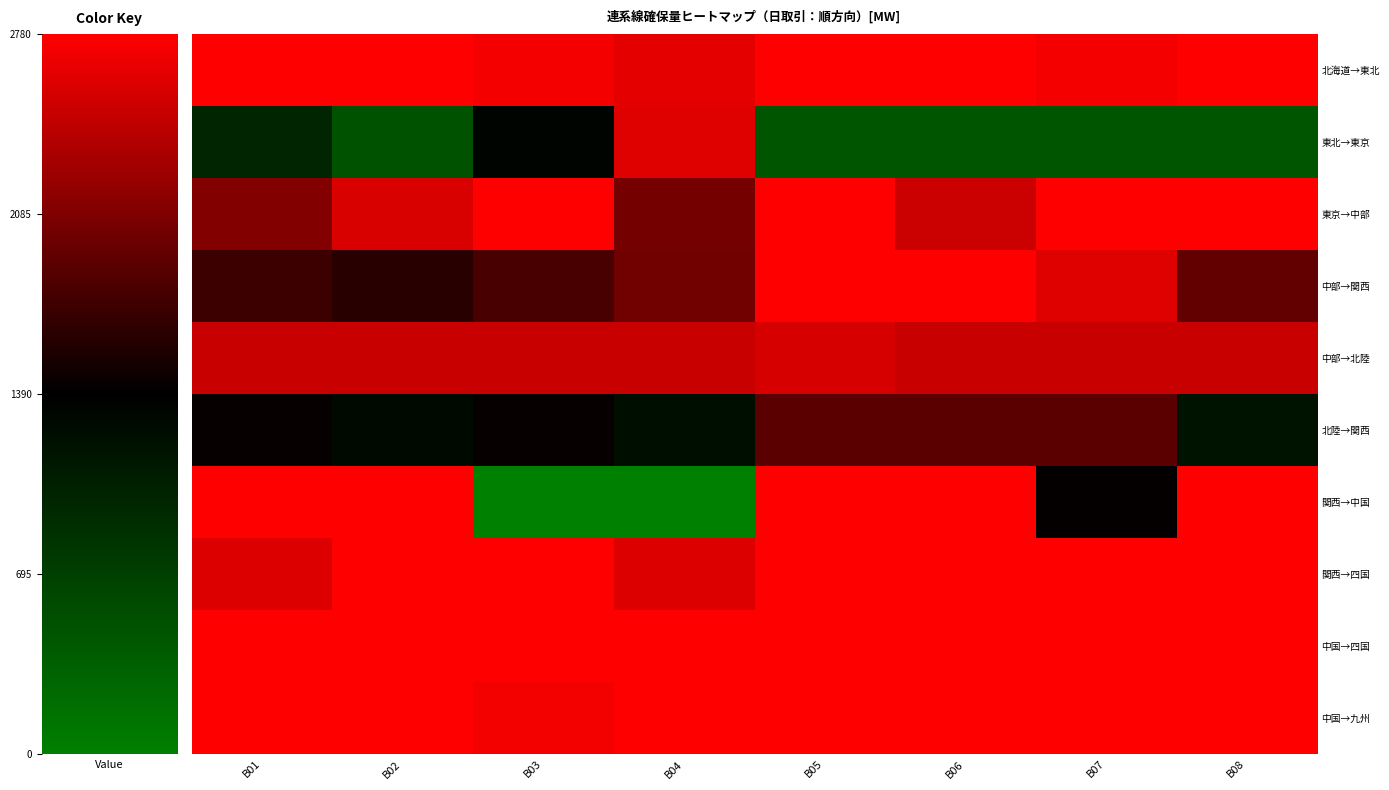

Reading left to right, what are all the values shown in this chart?

北海道→東北: B01=0.0	B02=0.0	B03=56.8	B04=150.0	B05=0.0	B06=0.0	B07=56.8	B08=0.0
東北→東京: B01=1798.1	B02=2281.0	B03=1434.4	B04=181.6	B05=2330.0	B06=2330.0	B07=2330.0	B08=2330.0
東京→中部: B01=675.2	B02=210.4	B03=0.0	B04=750.0	B05=0.0	B06=290.2	B07=0.0	B08=0.0
中部→関西: B01=1060.0	B02=1170.0	B03=990.0	B04=780.0	B05=0.0	B06=0.0	B07=178.1	B08=856.3
中部→北陸: B01=300.0	B02=300.0	B03=300.0	B04=300.0	B05=220.8	B06=300.0	B07=300.0	B08=300.0
北陸→関西: B01=1347.1	B02=1497.6	B03=1350.4	B04=1548.7	B05=900.0	B06=900.0	B07=900.0	B08=1587.0
関西→中国: B01=0.0	B02=0.0	B03=2780.0	B04=2780.0	B05=0.0	B06=0.0	B07=1361.7	B08=0.0
関西→四国: B01=186.0	B02=0.0	B03=0.0	B04=186.0	B05=0.0	B06=0.0	B07=0.0	B08=0.0
中国→四国: B01=0.0	B02=0.0	B03=0.0	B04=0.0	B05=0.0	B06=0.0	B07=0.0	B08=0.0
中国→九州: B01=0.0	B02=0.0	B03=70.0	B04=0.0	B05=0.0	B06=0.0	B07=0.0	B08=0.0